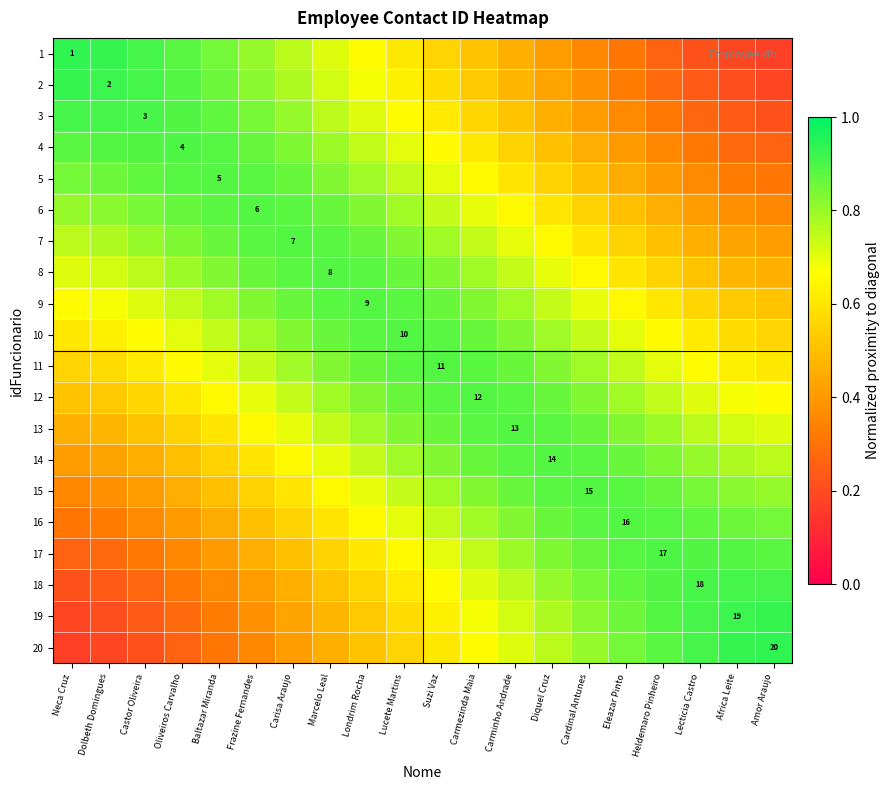

Which has a higher value, Carmezinda Maia or Baltazar Miranda?

Baltazar Miranda